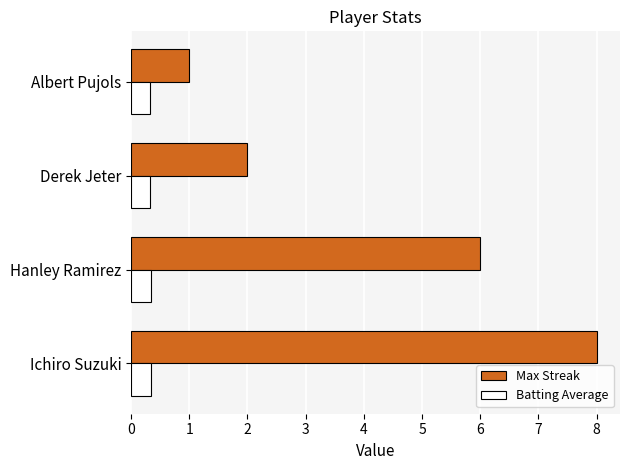

True or false: Max Streak has a value of 0.6 at Albert Pujols.

False